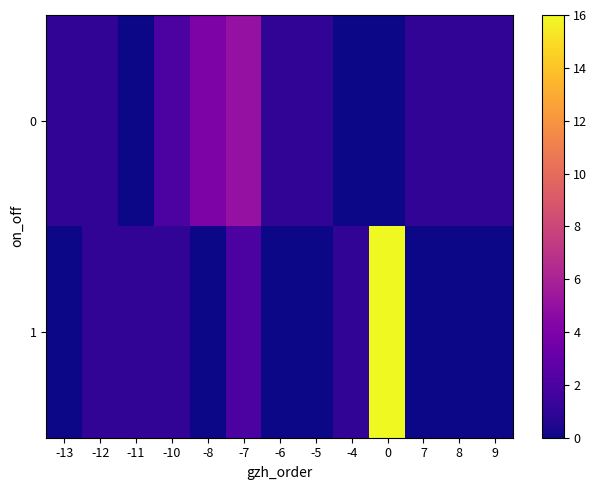

Which series has the widest spread of values?

1